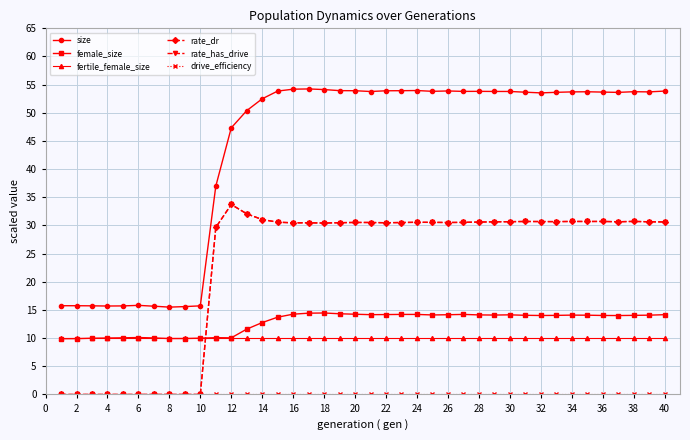

Is this an area chart (filled region under the line)?

No